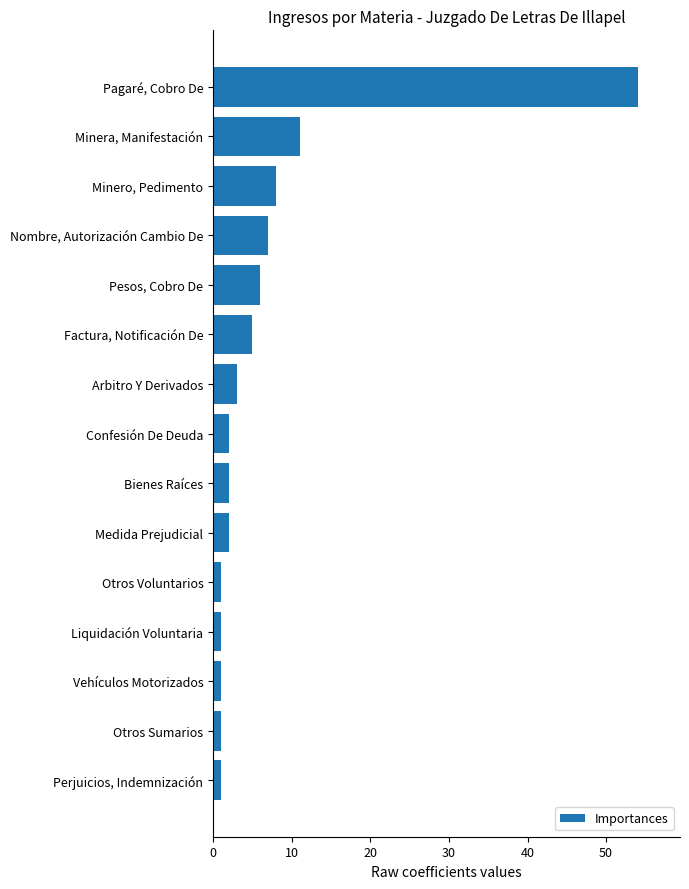

What is the smallest value displayed?

1